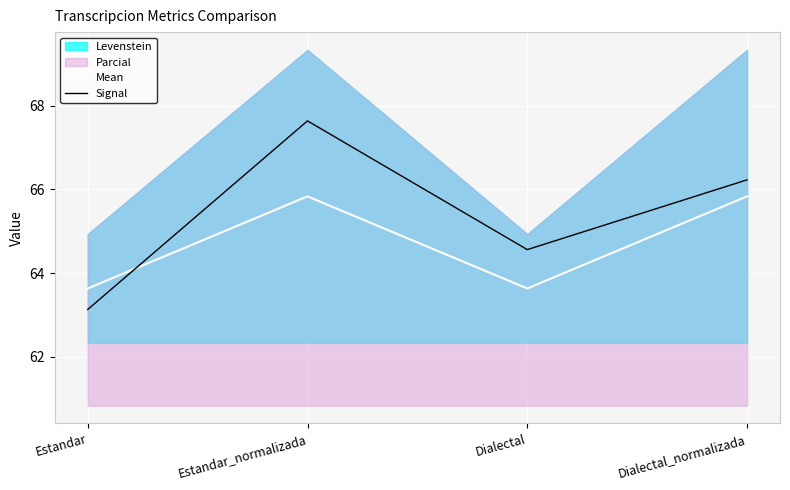

What is the difference between the Signal values at Estandar_normalizada and Dialectal_normalizada?

1.4